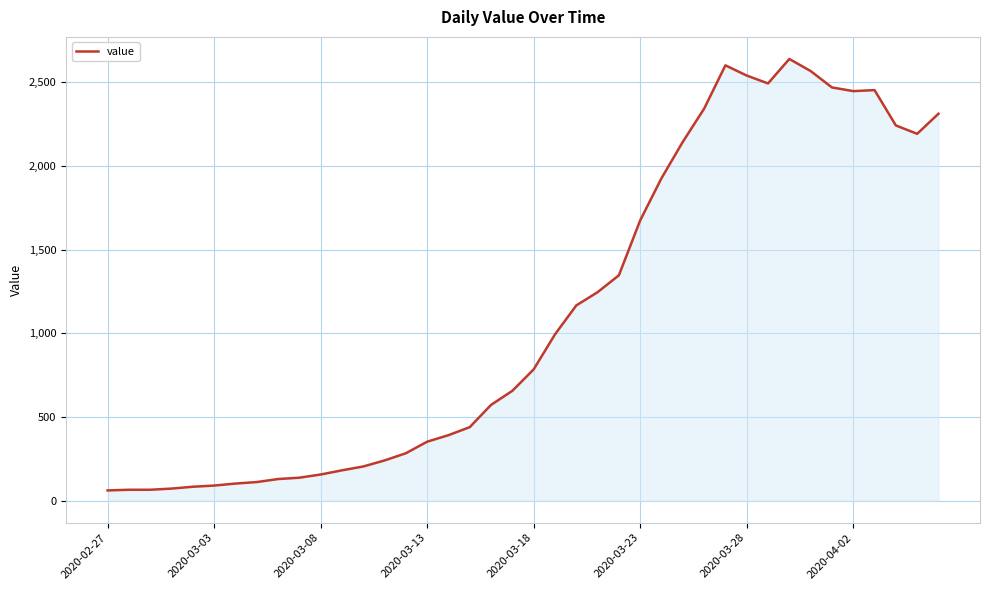

What is the difference between the maximum and minimum values?

2577